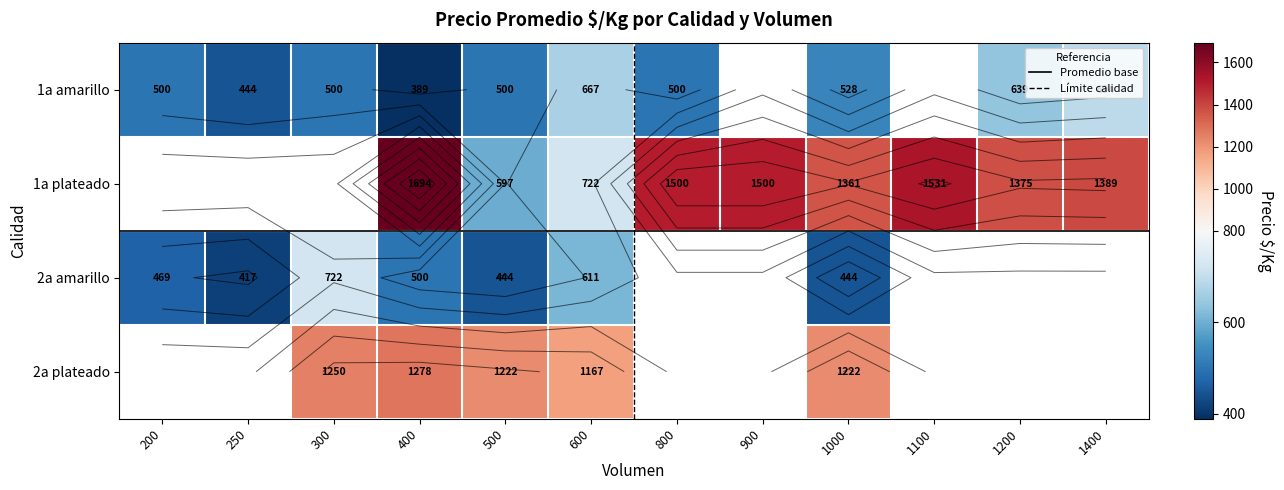

Which series has the largest range (max minus min)?

1a amarillo